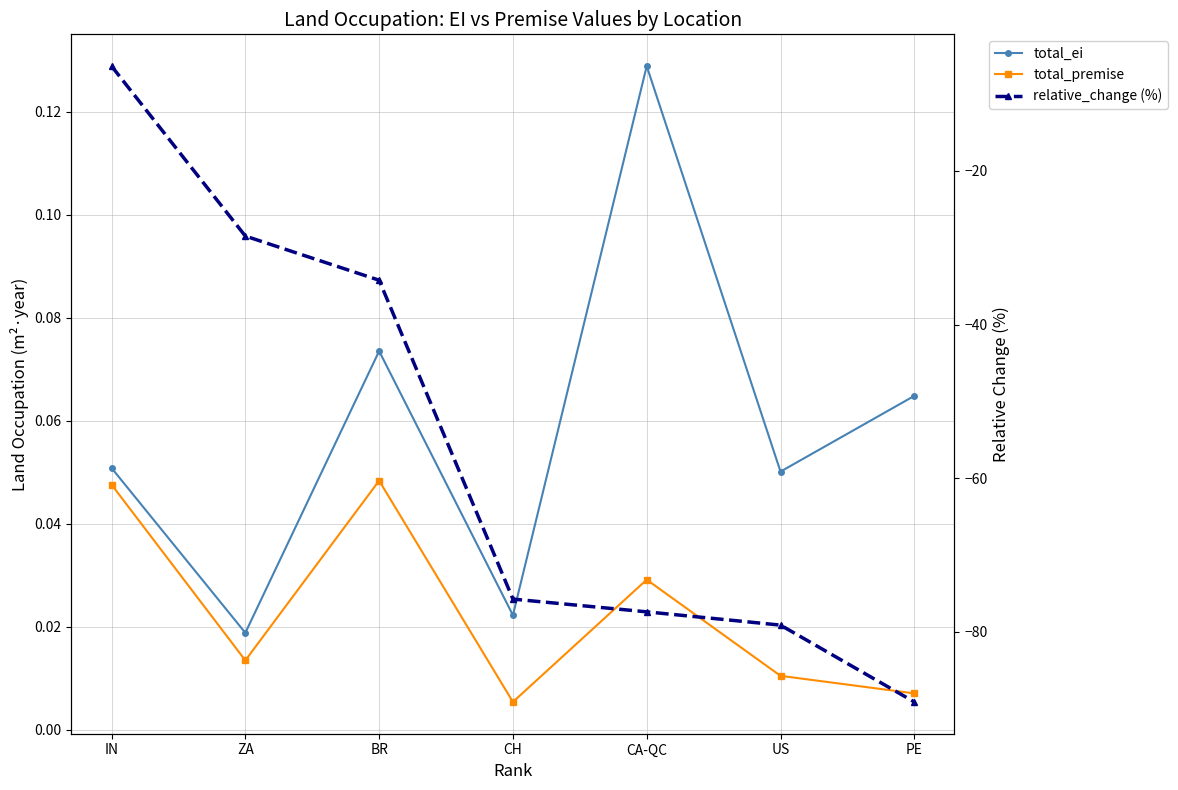

How many lines are shown in the chart?

3